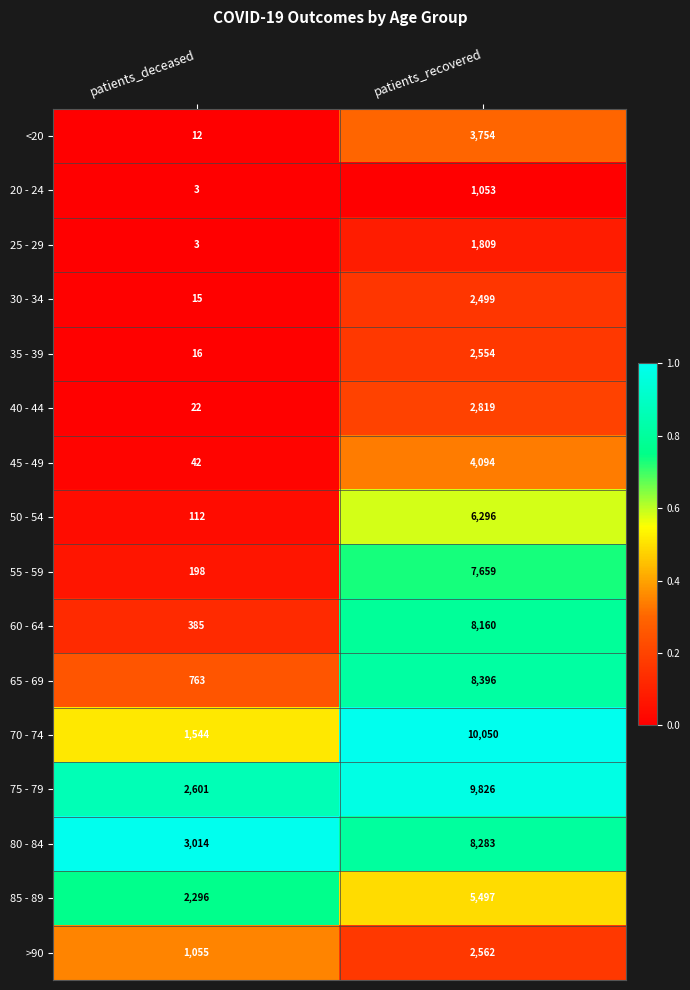

How many values in the 35 - 39 series are below 2554?

1